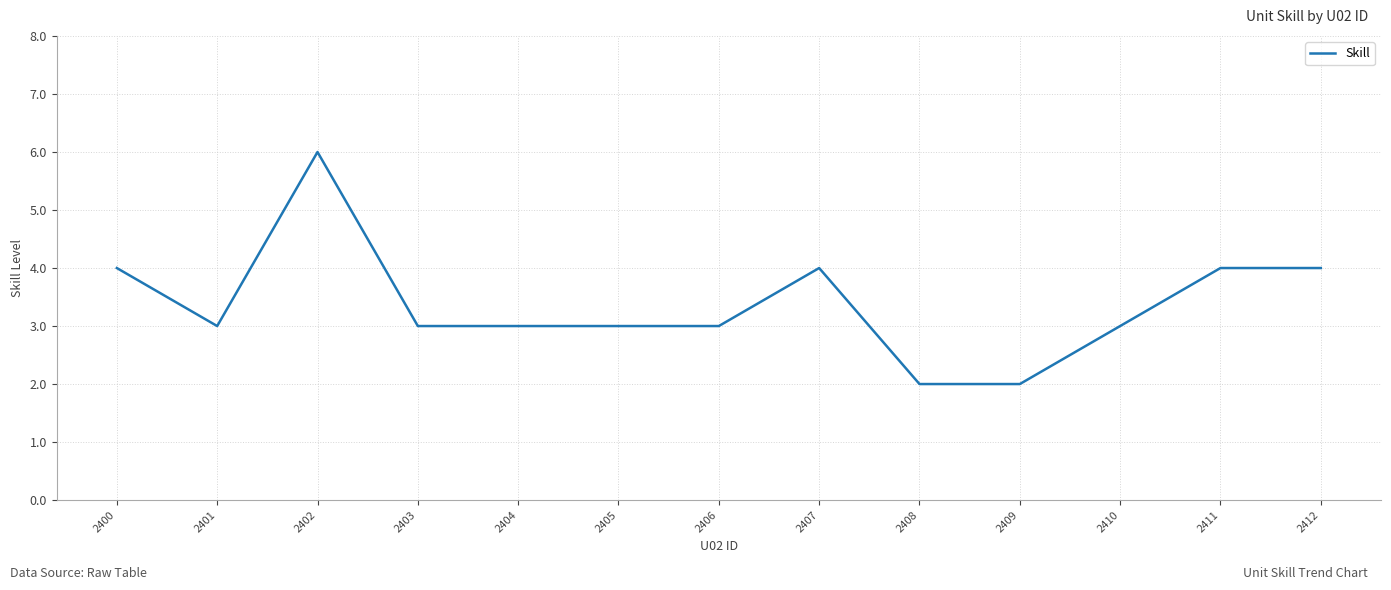

Approximately how many times larger is the value at 2404 compared to 2401?

1.0